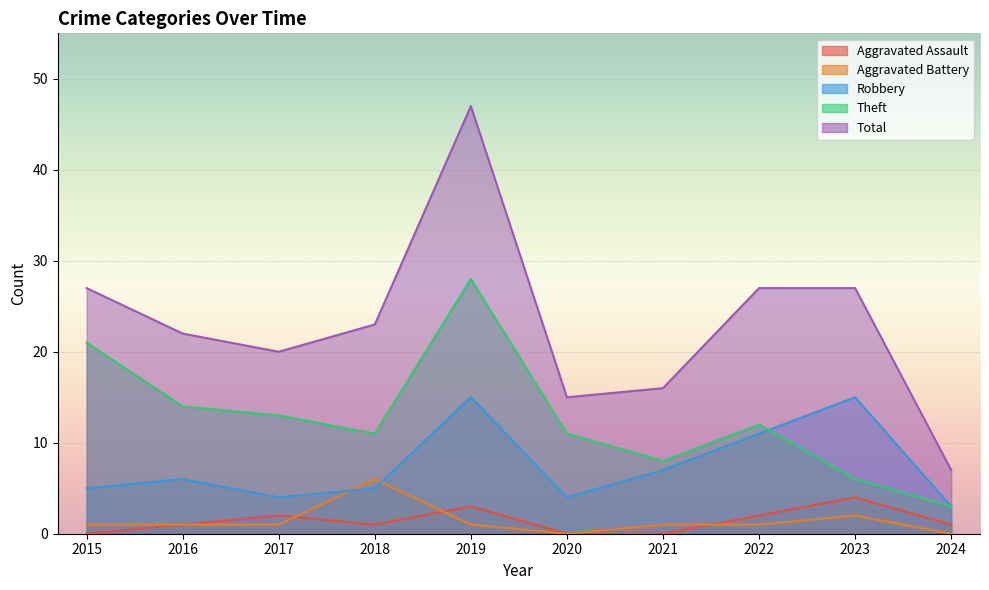

At which category does the chart reach its minimum across all series?

2015